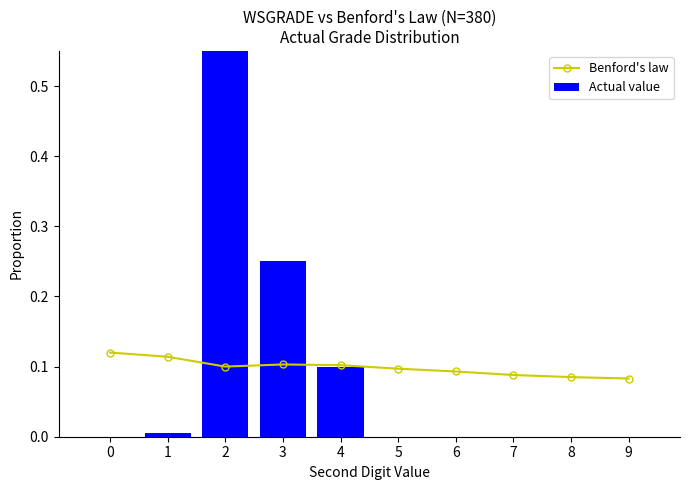

Reading right to left, list all the values displayed in this chart.

Benford's law: 0.1	0.1	0.1	0.1	0.1	0.1	0.1	0.1	0.1	0.1
Actual value: 0.0	0.0	0.0	0.0	0.0	0.1	0.2	0.6	0.0	0.0